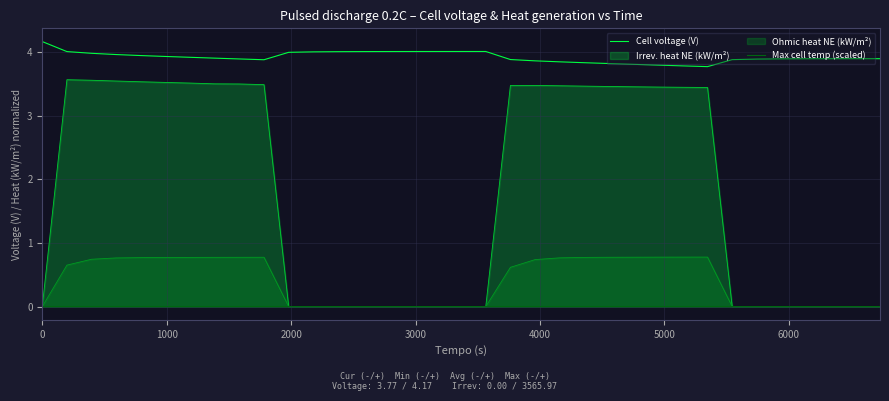

List the series in order of their peak value, highest first.

Cell voltage (V), Irrev. heat NE (kW/m²), Ohmic heat NE (kW/m²), Max cell temp (scaled)